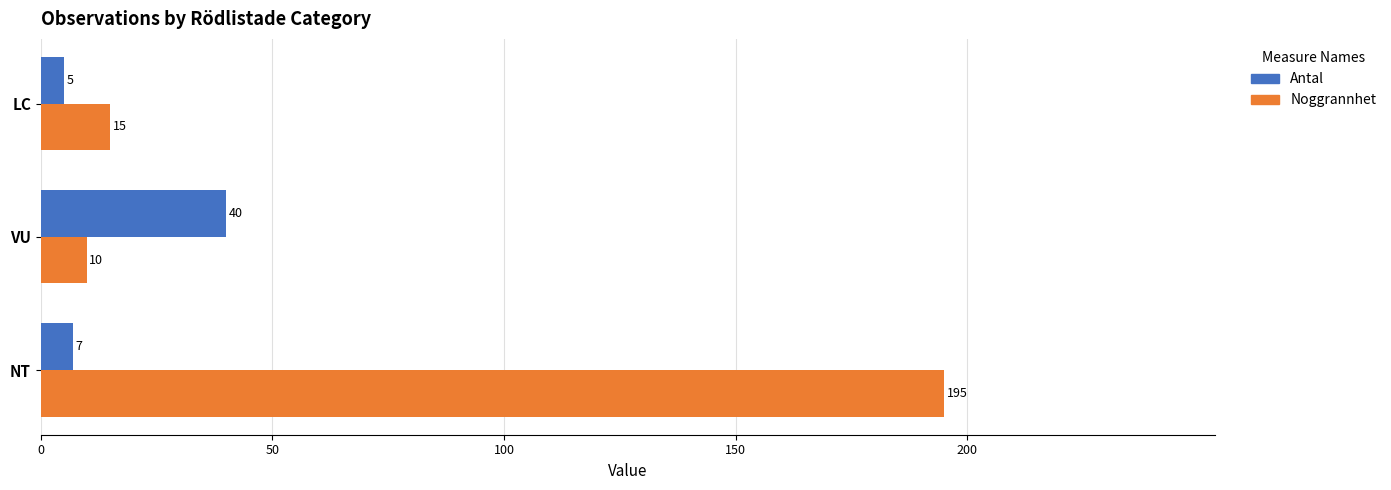

What is the difference between the second highest and minimum values in the Noggrannhet series?

5